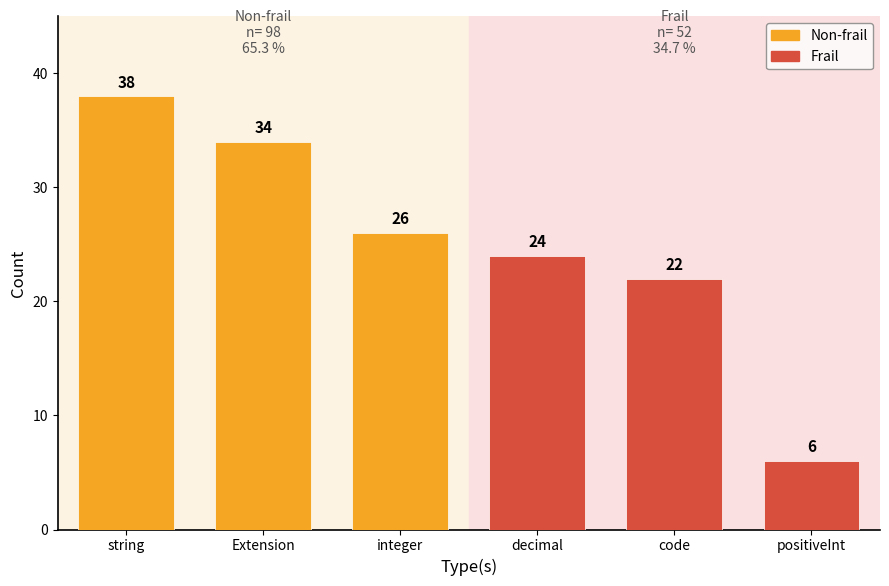

Reading left to right, transcribe all the data shown in this chart.

Non-frail: string=38	Extension=34	integer=26	decimal=0	code=0	positiveInt=0
Frail: string=0	Extension=0	integer=0	decimal=24	code=22	positiveInt=6